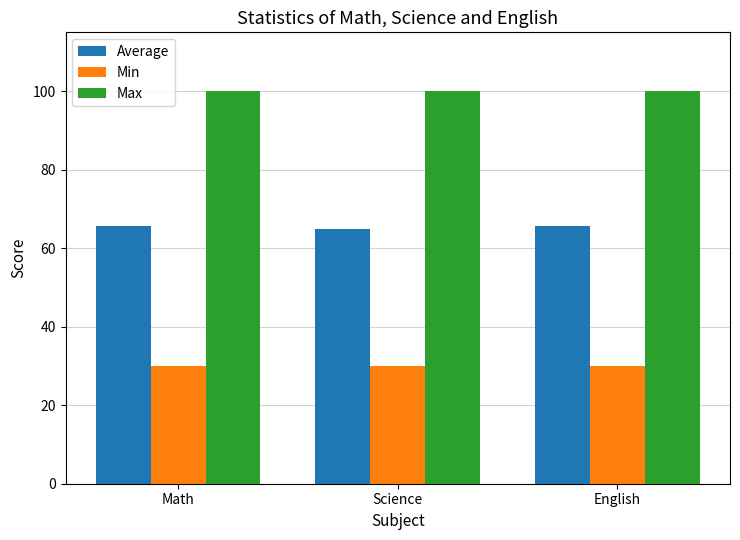

Read the Min value at Math.

30.0